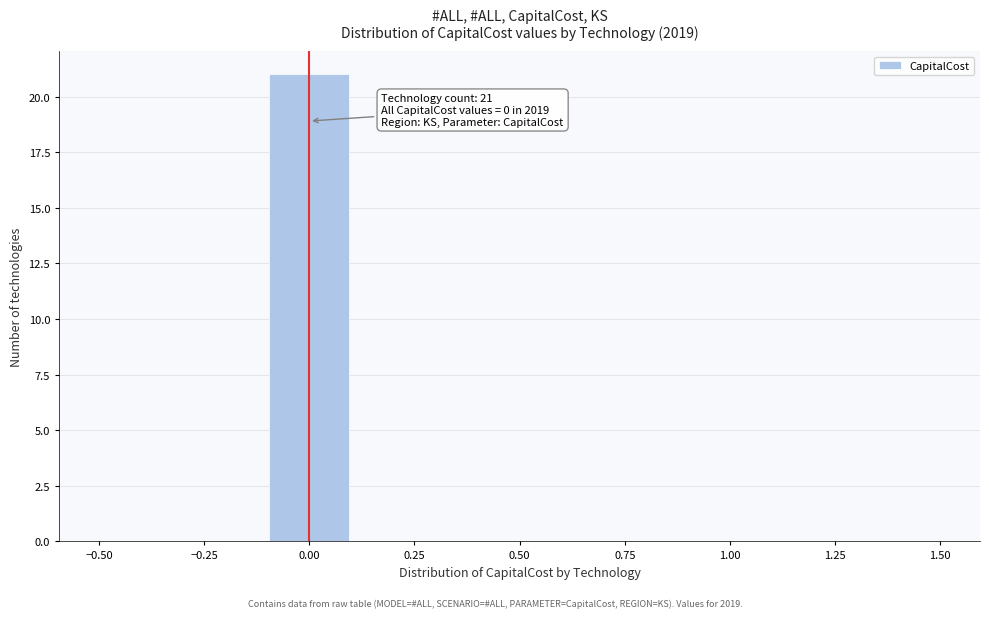

Over which range of the x-axis is the bar tallest?

-0.1 to 0.1